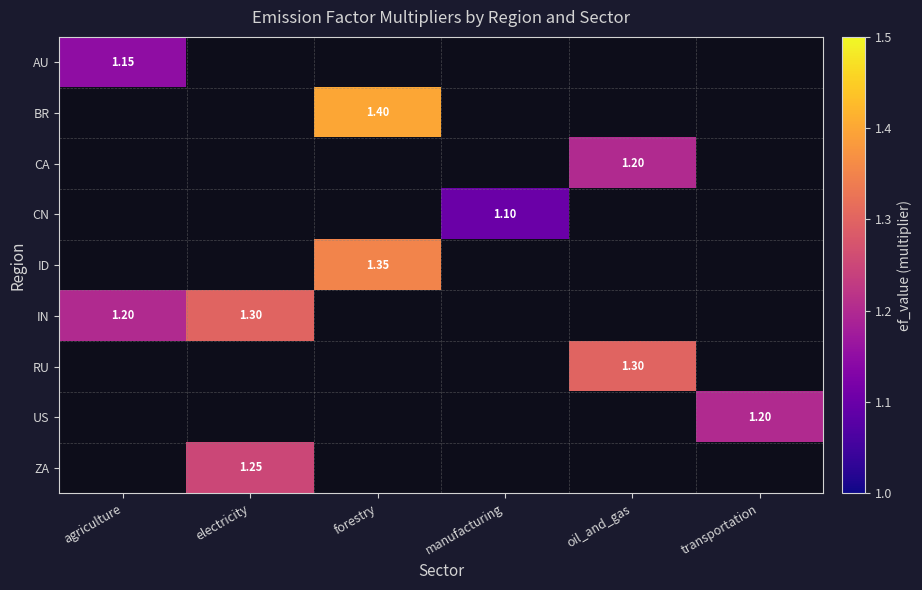

What is the smallest value displayed?

1.1